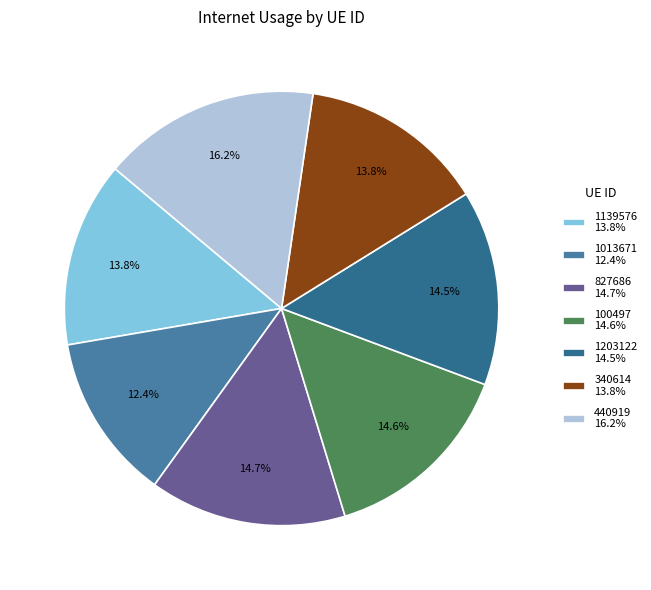

Between 827686 14.7% and 440919 16.2%, which is larger?

440919 16.2%